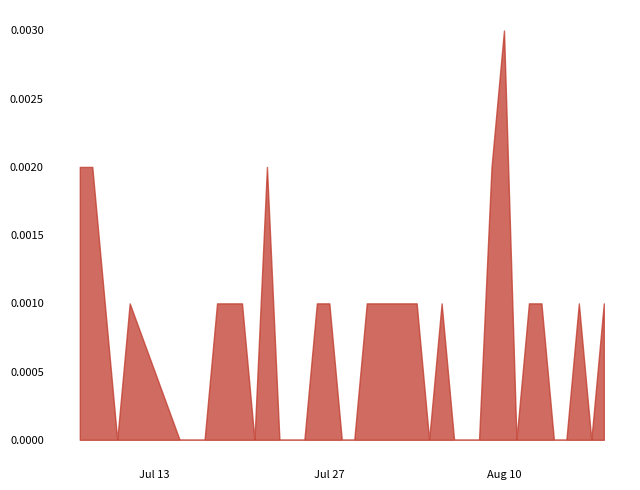

How many data points does each series have?

40